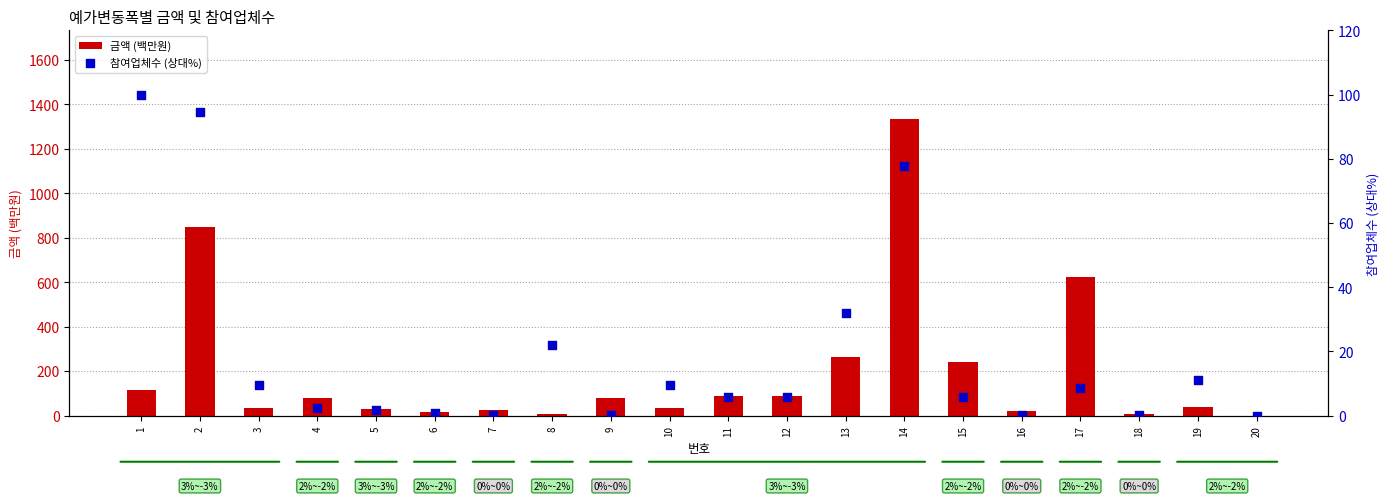

Which series has the largest Y range (max minus min)?

금액 (백만원)